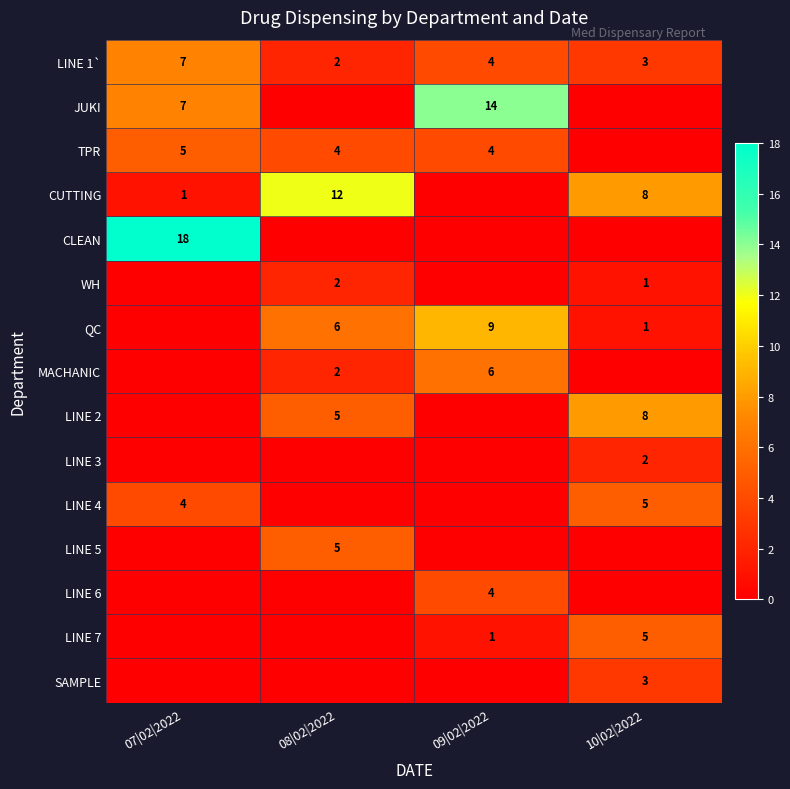

At which category is the sum across all series the highest?

07|02|2022